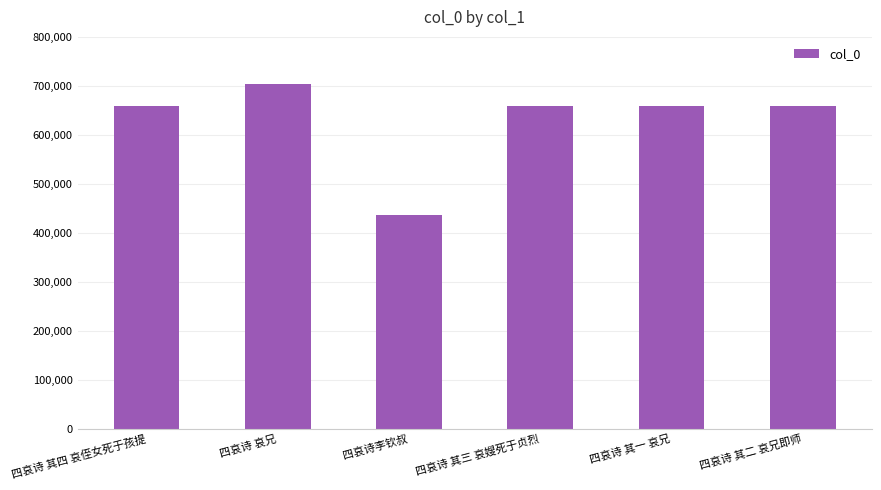

Are the bars horizontal?

No